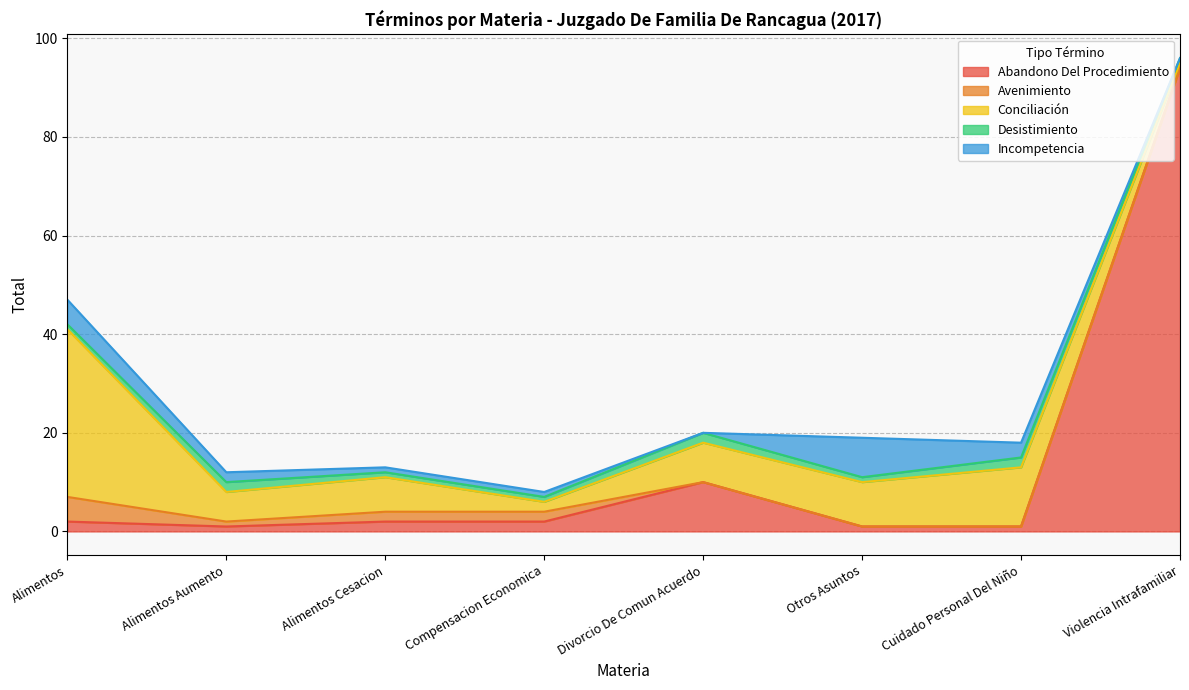

Which series has the largest total across all categories?

Abandono Del Procedimiento